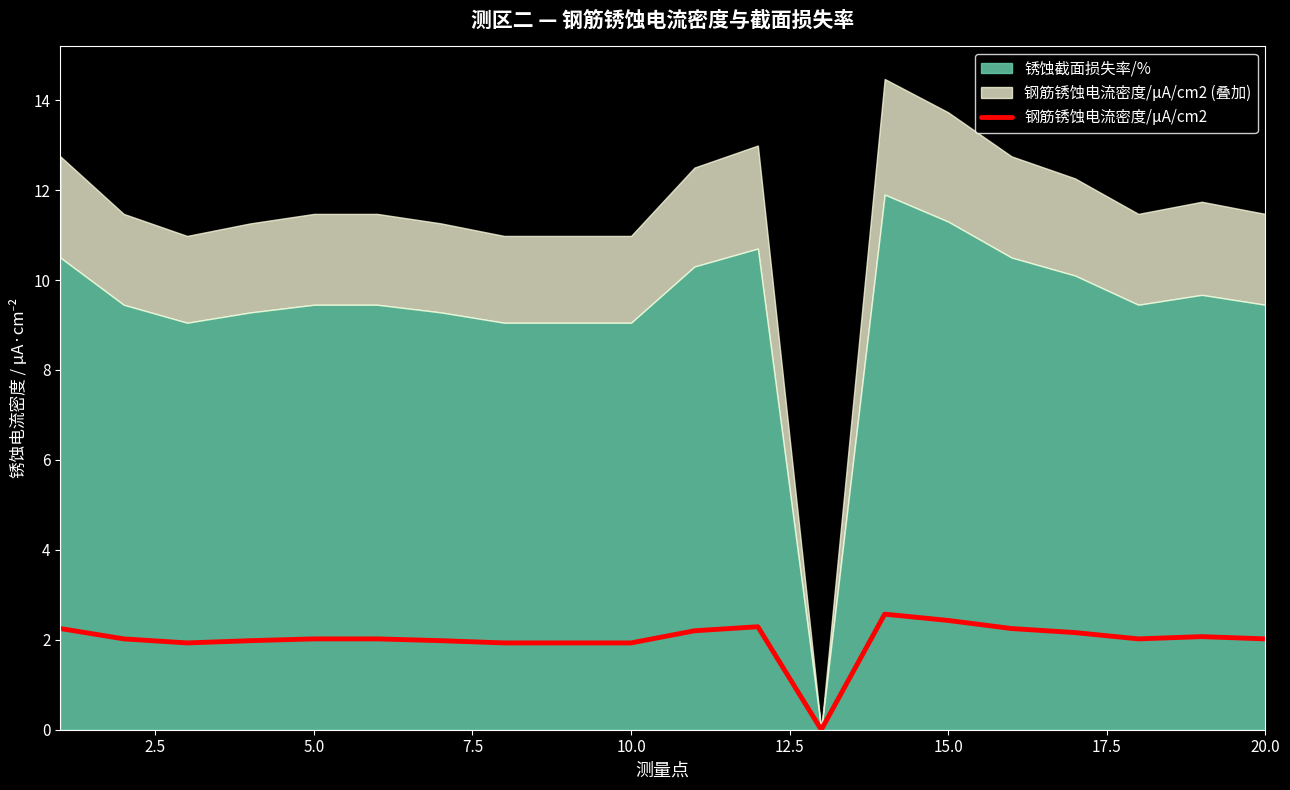

The 钢筋锈蚀电流密度/μA/cm2 series shows 1.2 at 5.0. True or false?

False